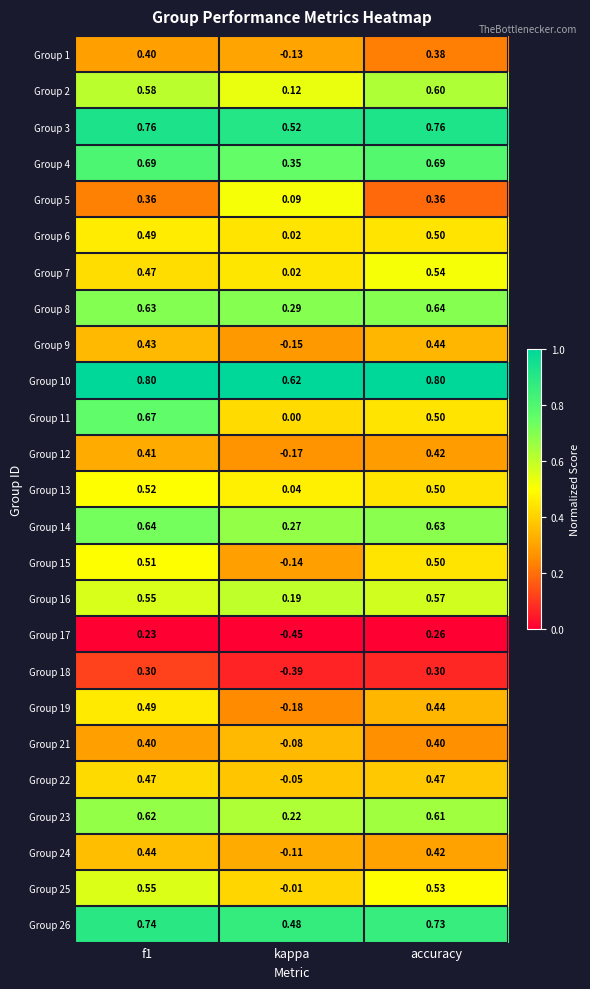

What is the spread (max minus min) of values at kappa?

1.1